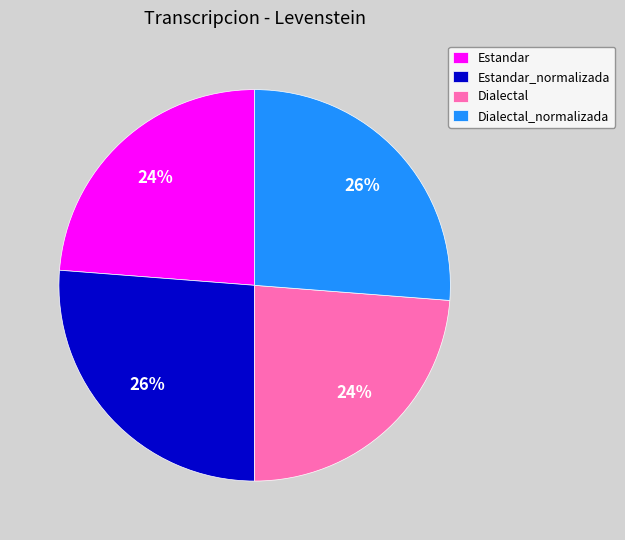

Does any single category account for the majority?

No